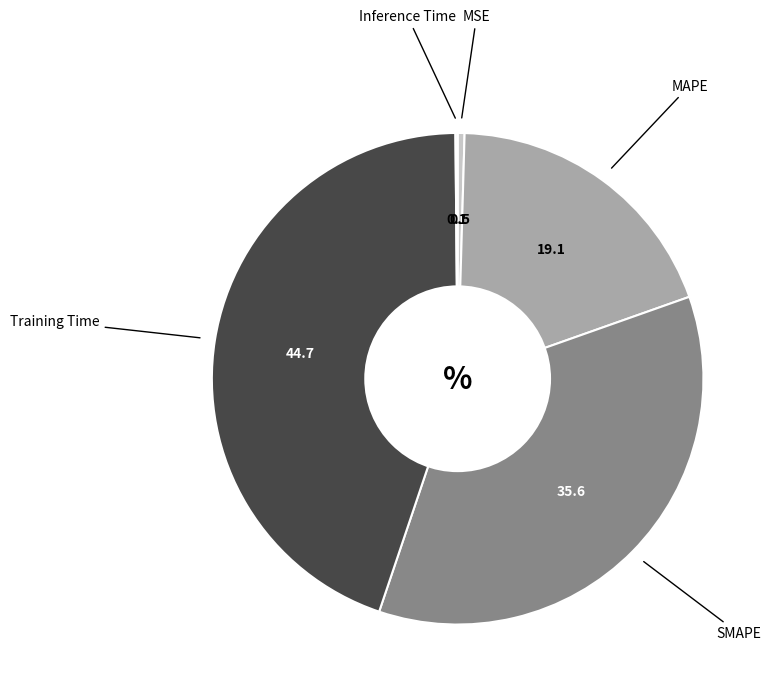

True or false: MAPE accounts for 30% of the total.

False